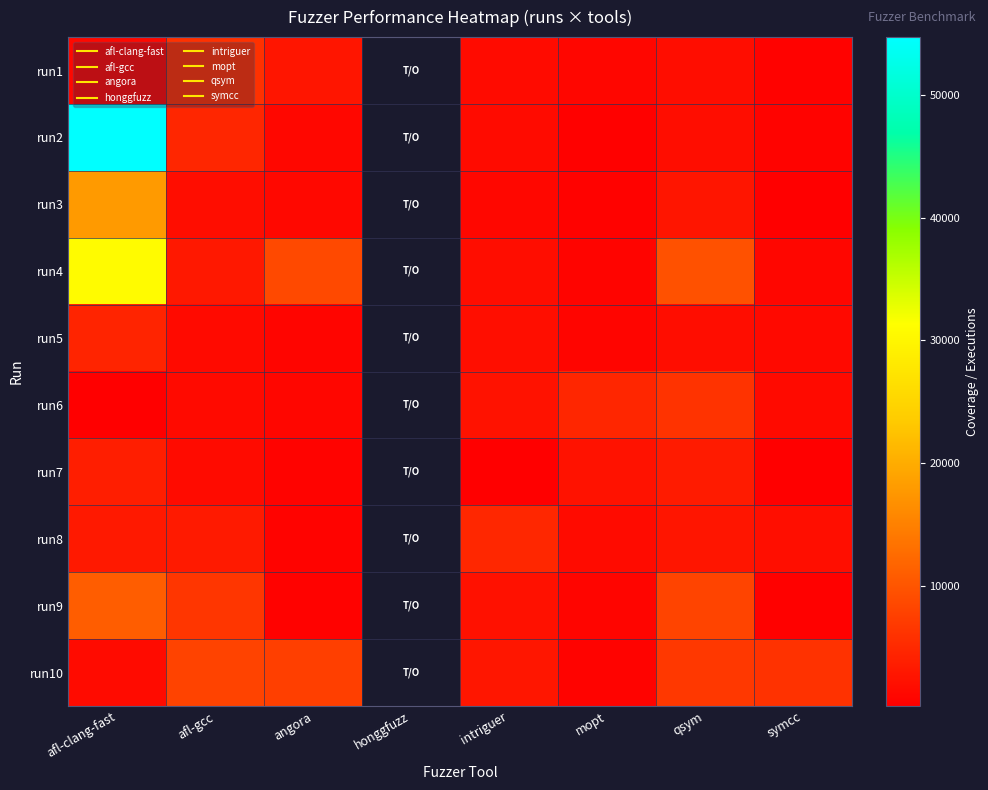

How many data points does each series have?

8